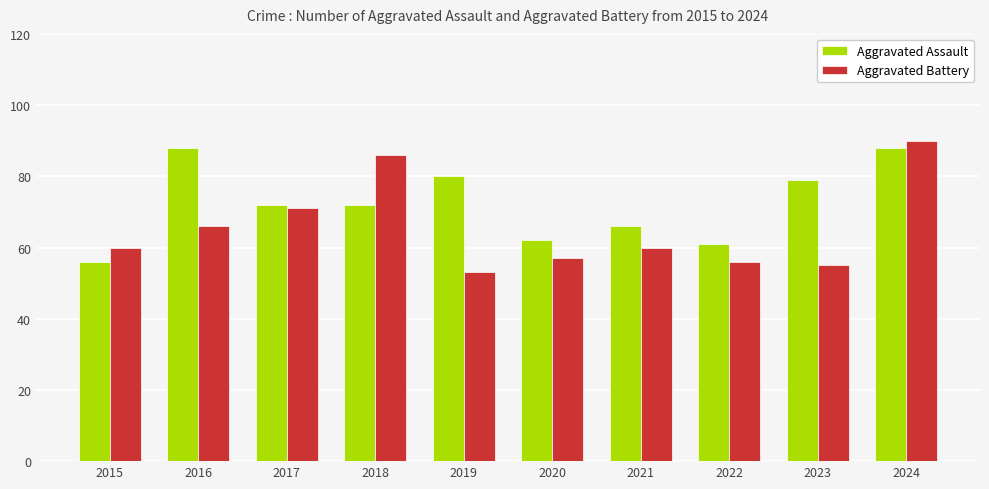

What value does the Aggravated Assault series have at 2023, to the nearest 5?

80